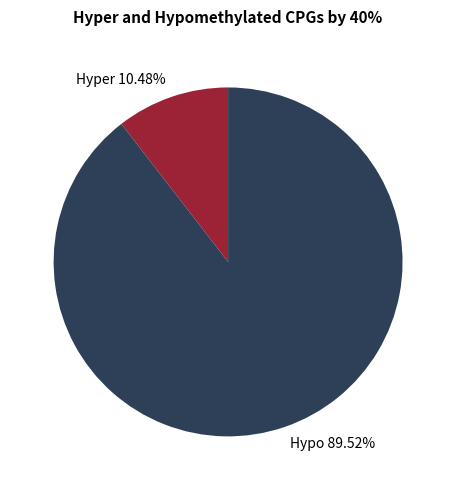

Count the number of slices in the pie.

2